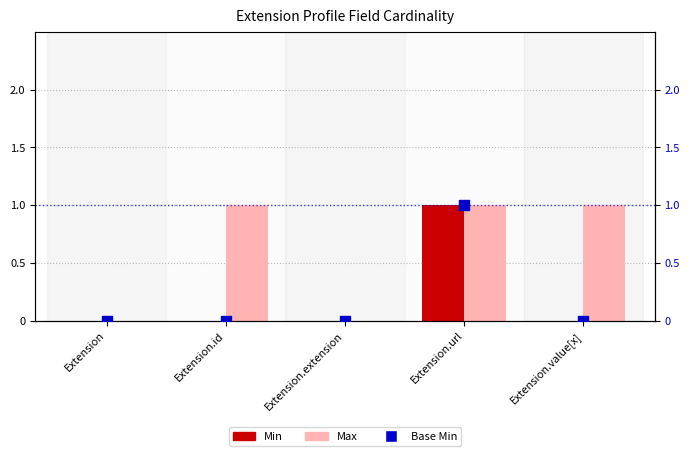

At how many categories does at least one series exceed 0?

3